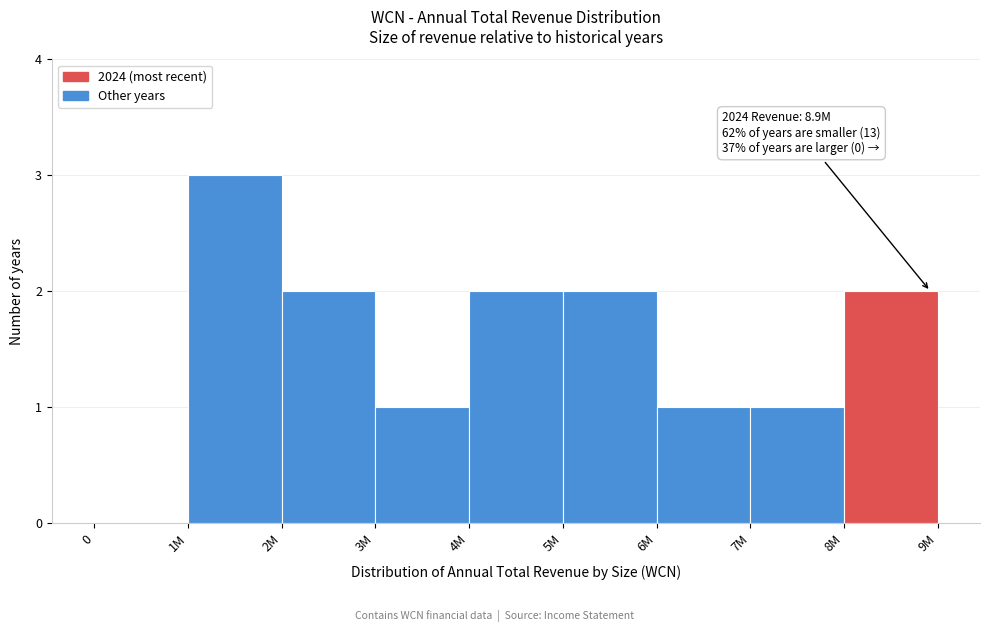

Reading right to left, transcribe all the data shown in this chart.

8M=2	7M=1	6M=1	5M=2	4M=2	3M=1	2M=2	1M=3	0=0